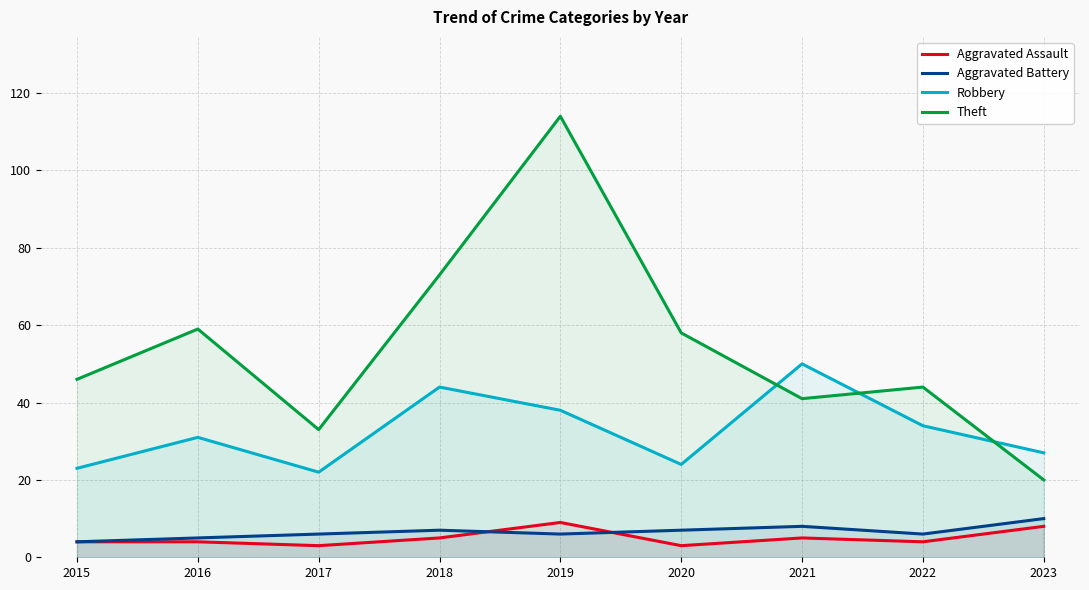

At which category is the sum across all series the highest?

2019